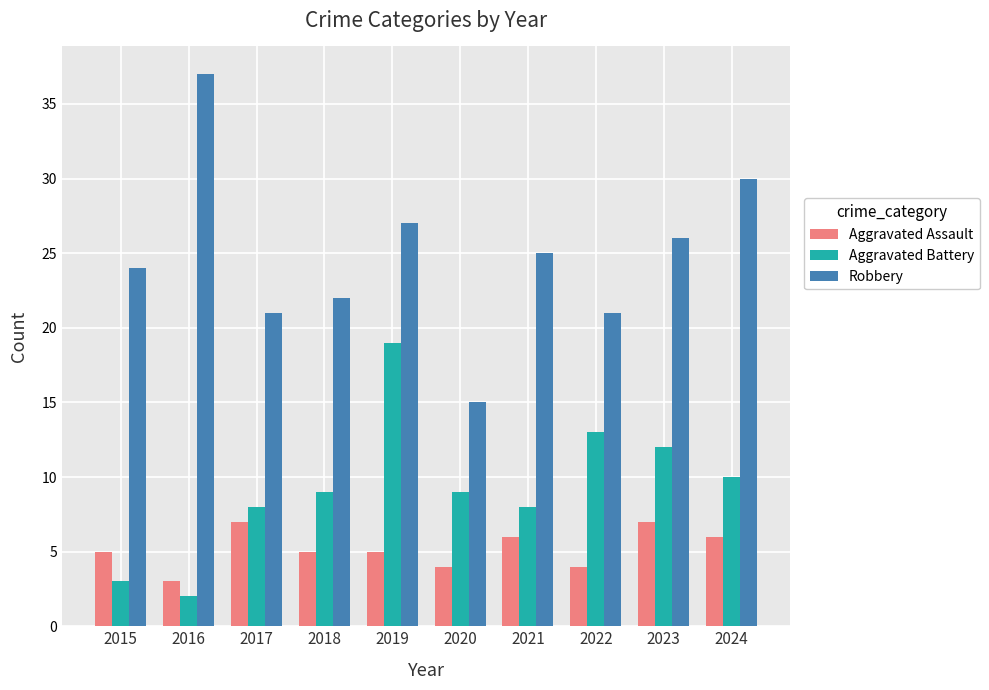

What is the difference between the Aggravated Battery values at 2018 and 2017?

1